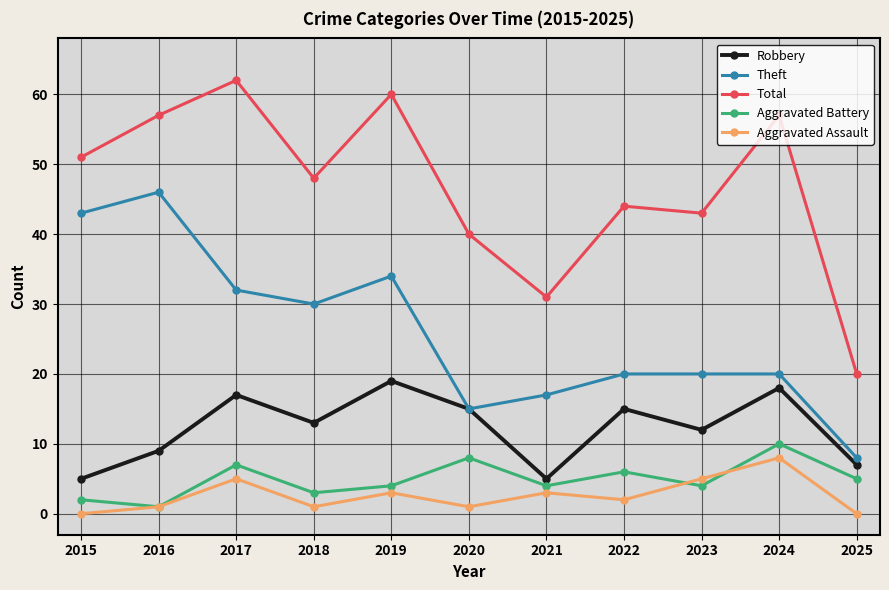

At which category is the sum across all series the highest?

2017